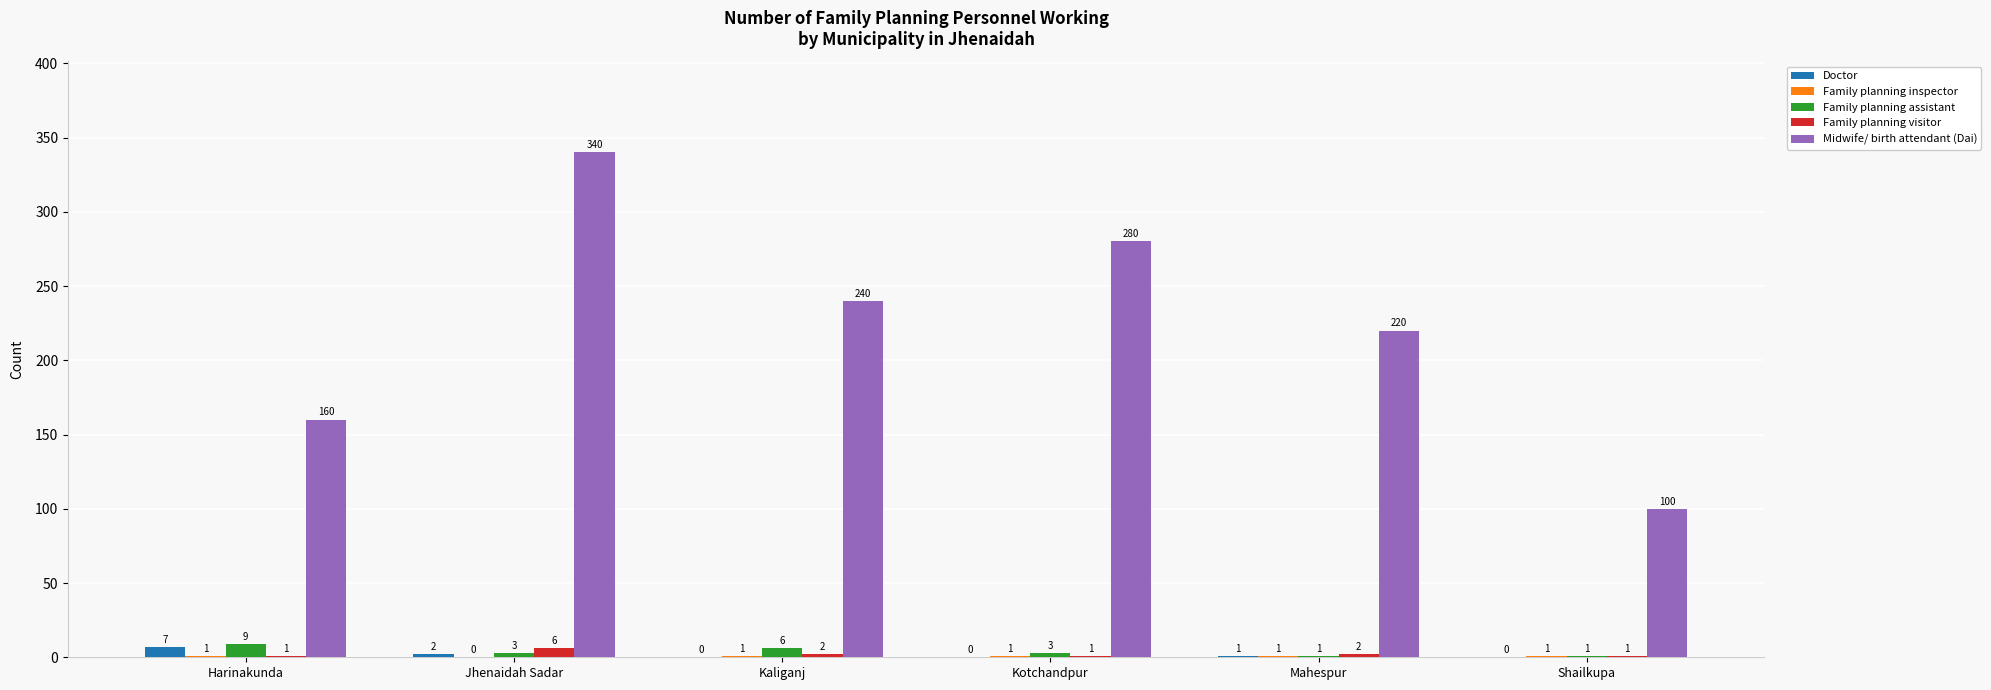

What is the spread (max minus min) of values at Jhenaidah Sadar?

340